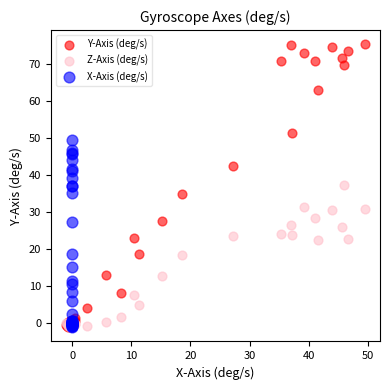

Which series has the largest Y range (max minus min)?

Y-Axis (deg/s)